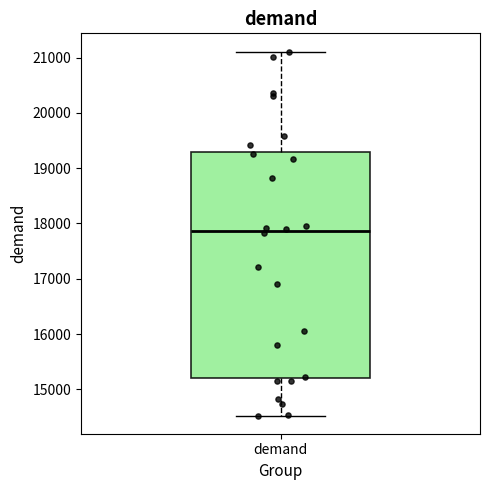

Transcribe this box plot: give where the median line is, the range the box spans, and where the two whiskers end, as read against the y-axis. The values are not printed on the chart, so give them approximately, as read against the axis.

median 17900, box 15200 to 19300, whiskers 14500 to 21100